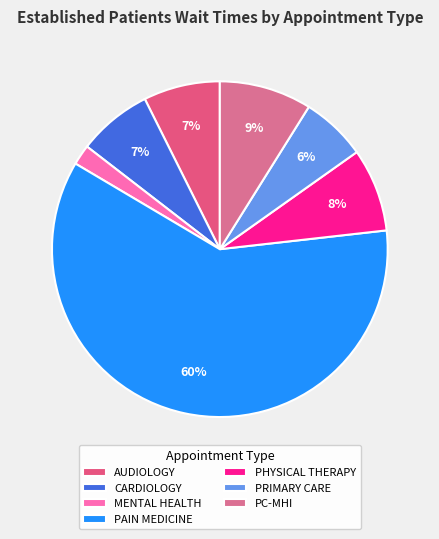

How many segments does this pie chart have?

7